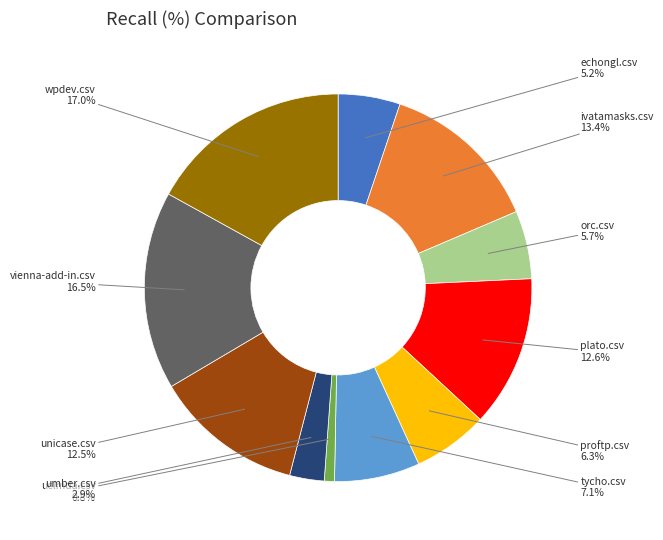

The ivatamasks.csv slice represents 13% of the pie. True or false?

True